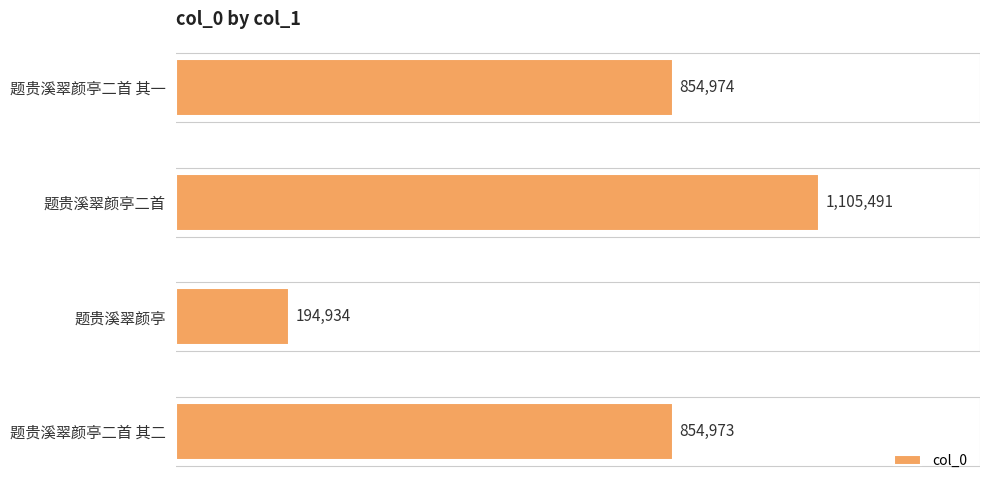

Between 题贵溪翠颜亭二首 其一 and 题贵溪翠颜亭二首, which is larger?

题贵溪翠颜亭二首